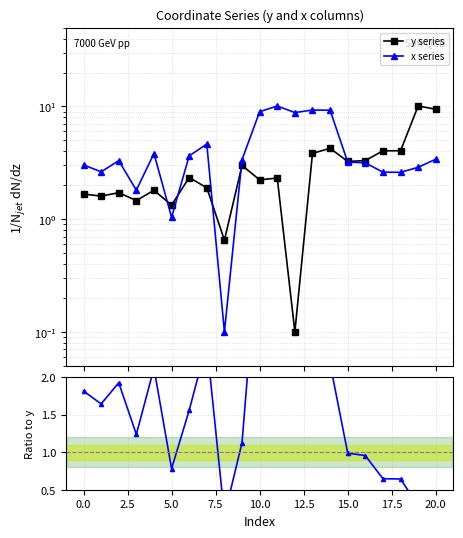

In x / y, how many points are lower than both neighbors (excluding endpoints)?

5